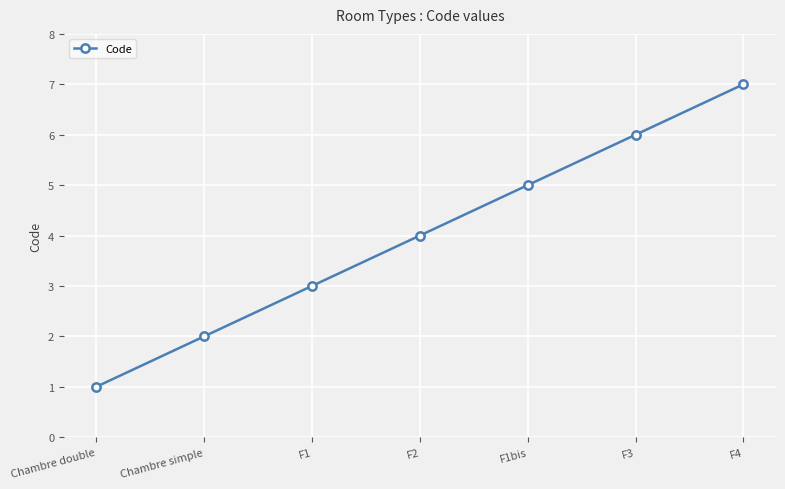

What is the greatest value displayed?

7